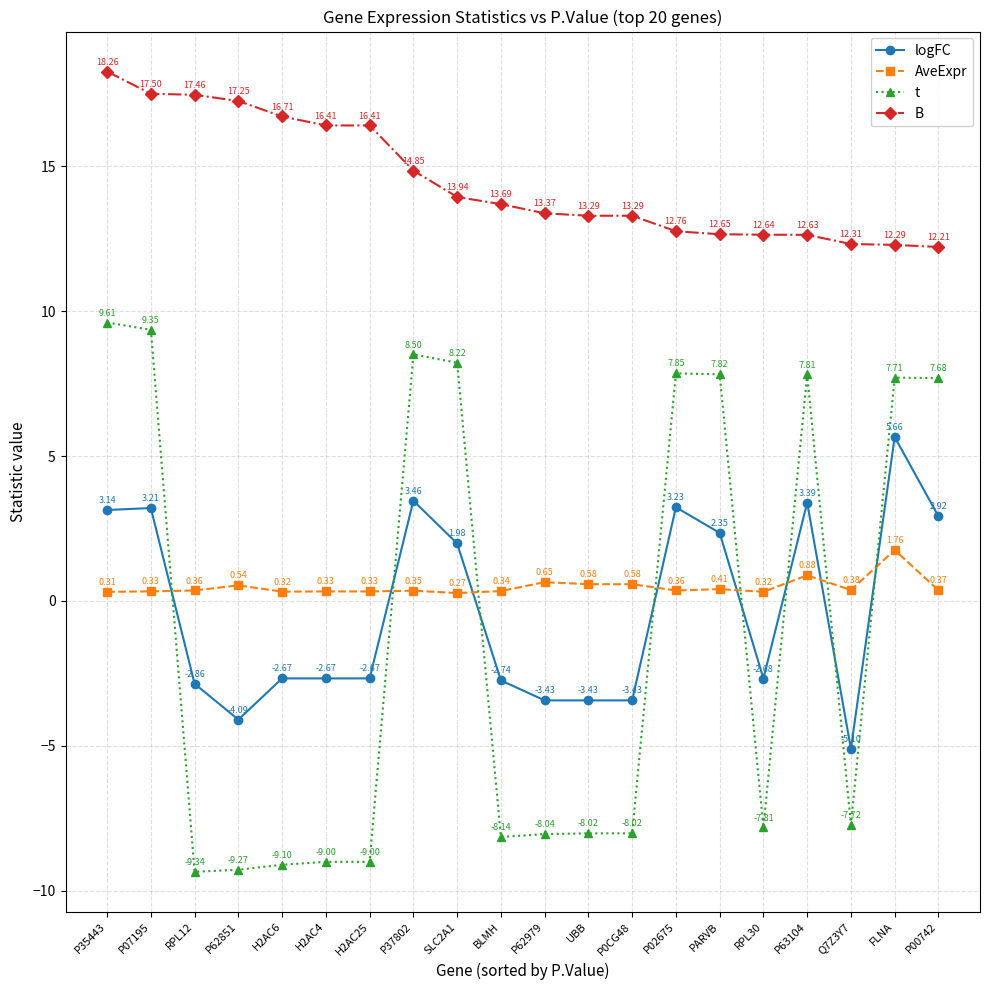

At FLNA, list the series in order from largest to smallest.

B, t, logFC, AveExpr